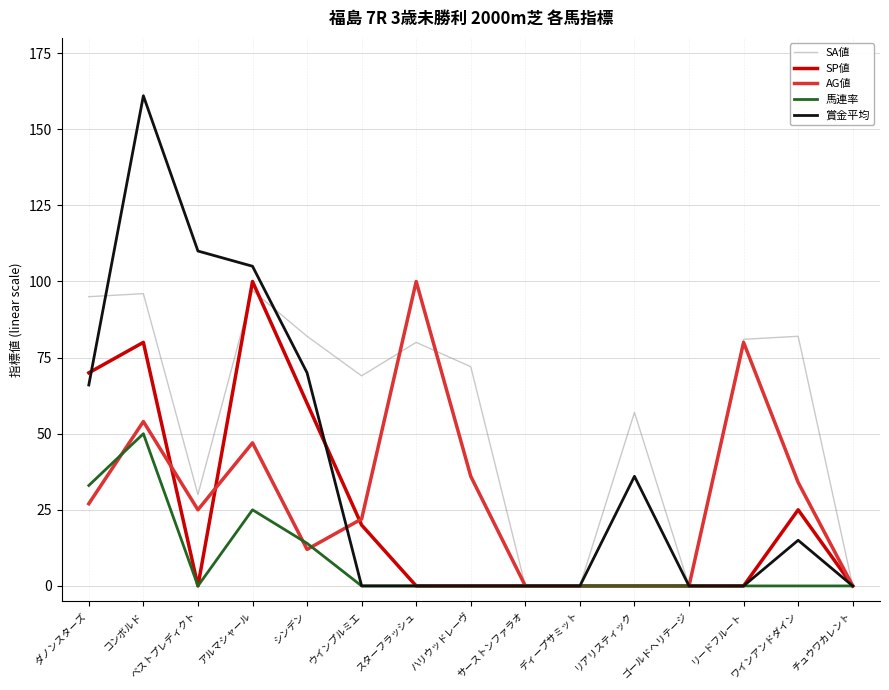

Where do SA値 and SP値 first cross each other?

ベストプレディクト and アルマシャール